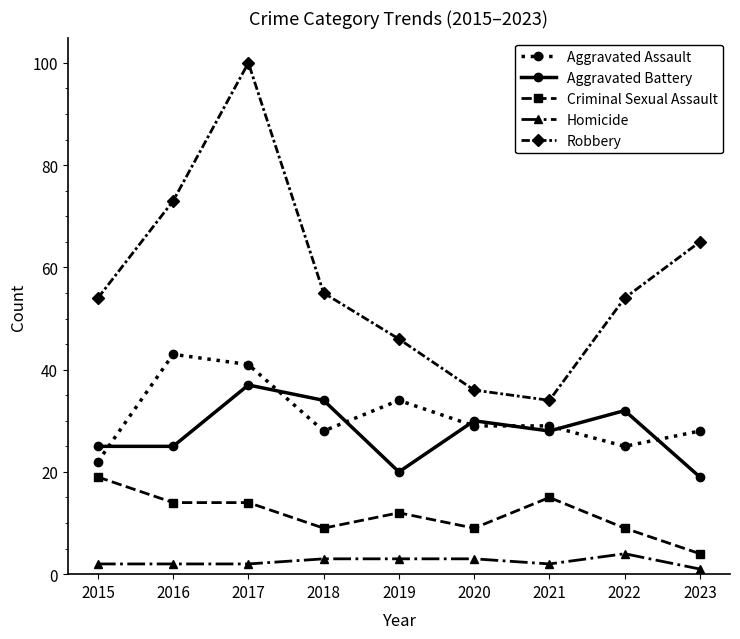

At which label does Aggravated Assault reach its peak?

2016